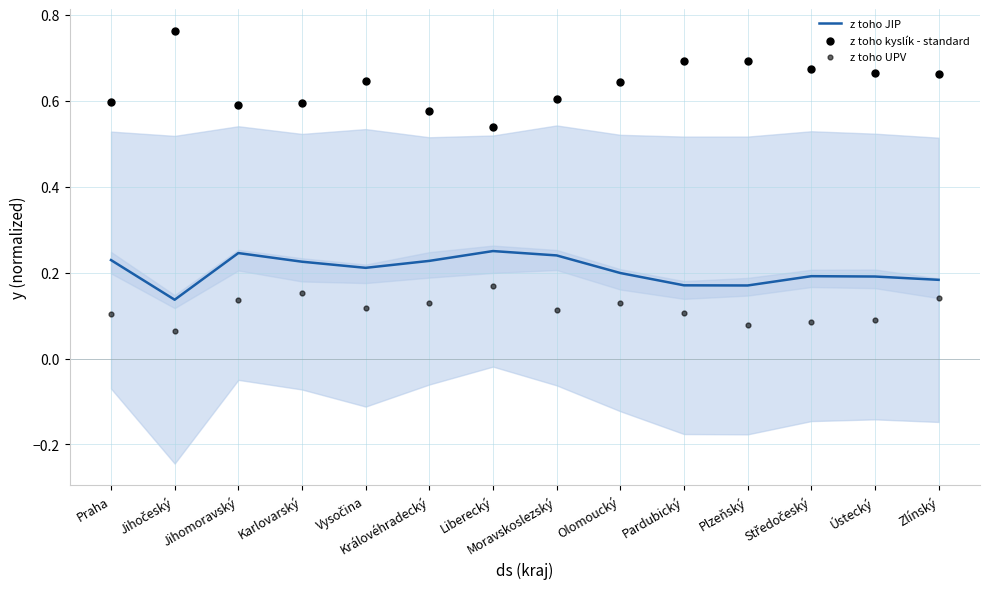

What are all the series names shown in the legend?

z toho JIP, z toho kyslík - standard, z toho UPV